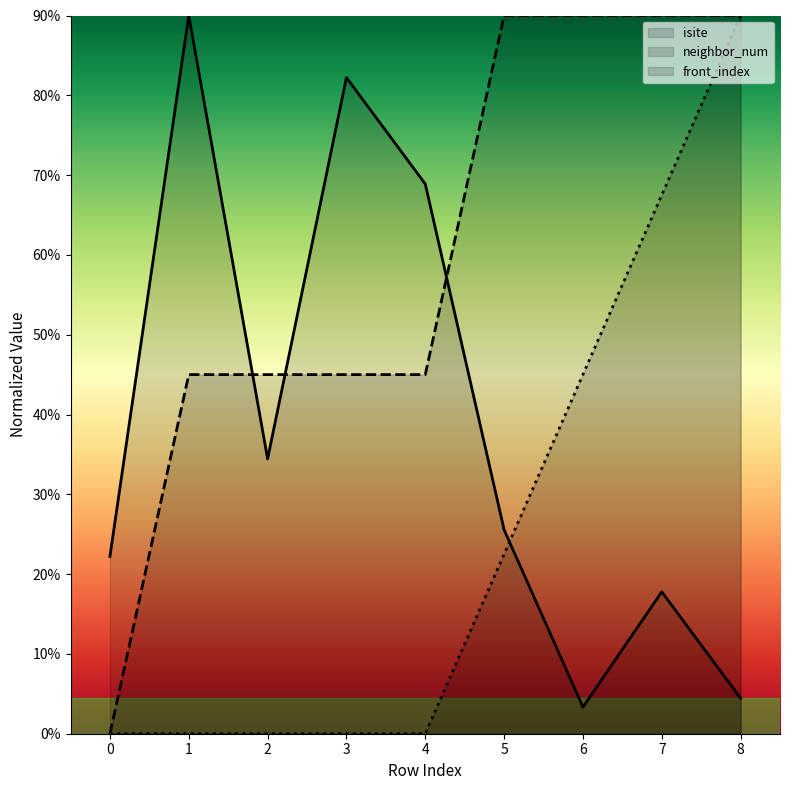

Reading left to right, transcribe all the data shown in this chart.

isite: 22.2	90.0	34.4	82.2	68.9	25.6	3.3	17.8	4.4
neighbor_num: 0.0	45.0	45.0	45.0	45.0	90.0	90.0	90.0	90.0
front_index: 0.0	0.0	0.0	0.0	0.0	22.5	45.0	67.5	90.0